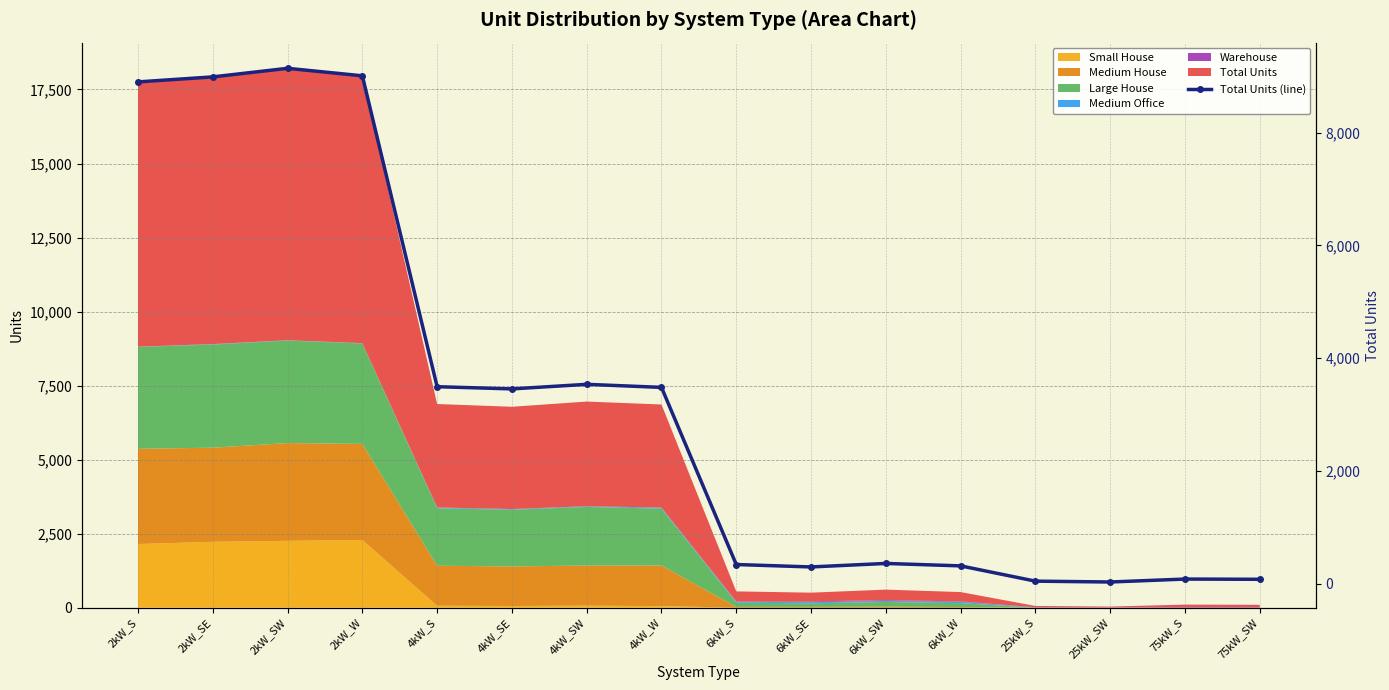

What is the average value?

3221